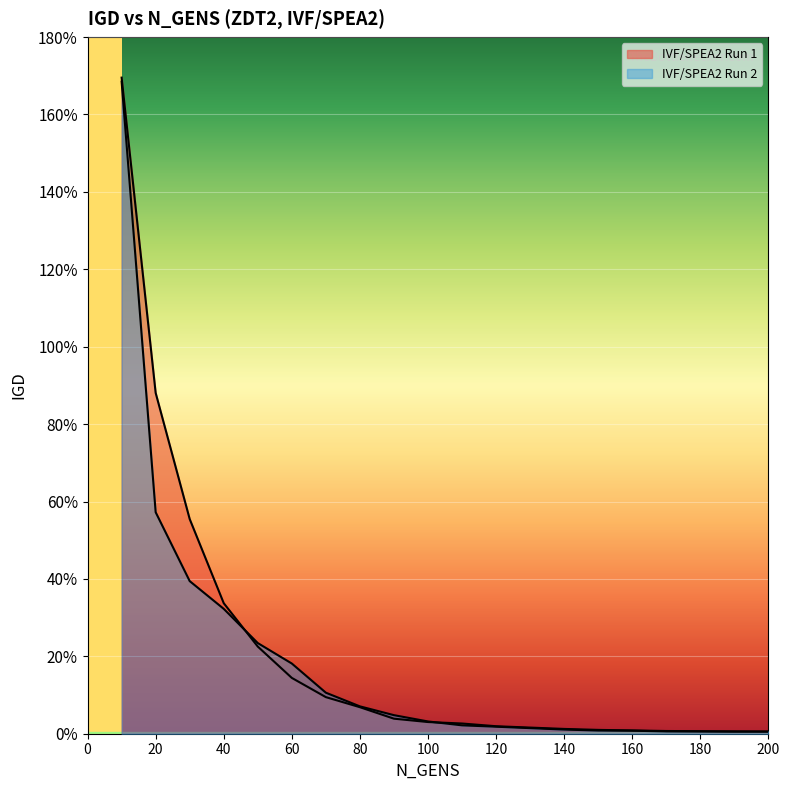

At which category is the sum across all series the highest?

10